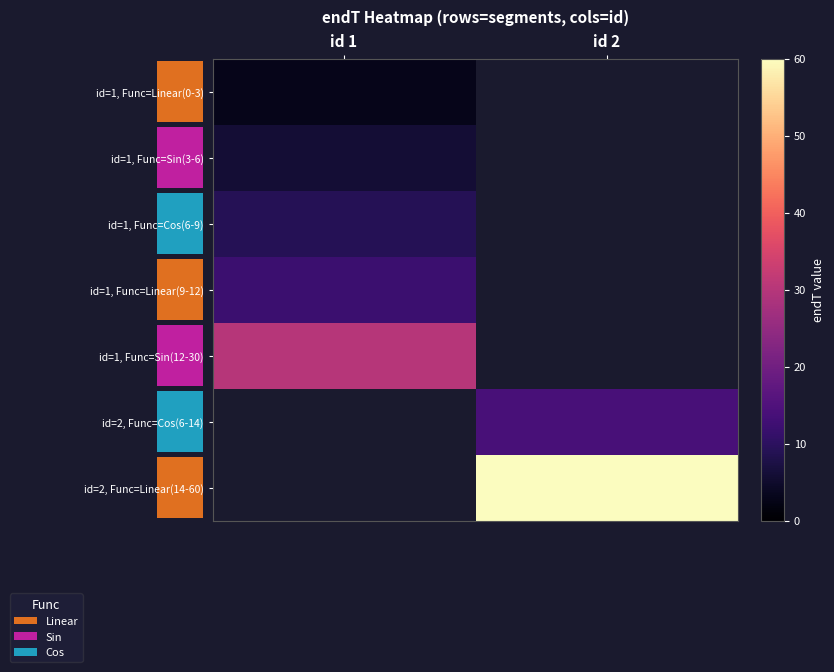

Rank the series at id 1 from lowest to highest value.

id=1, Func=Linear(0-3), id=1, Func=Sin(3-6), id=1, Func=Cos(6-9), id=1, Func=Linear(9-12), id=1, Func=Sin(12-30), id=2, Func=Cos(6-14), id=2, Func=Linear(14-60)